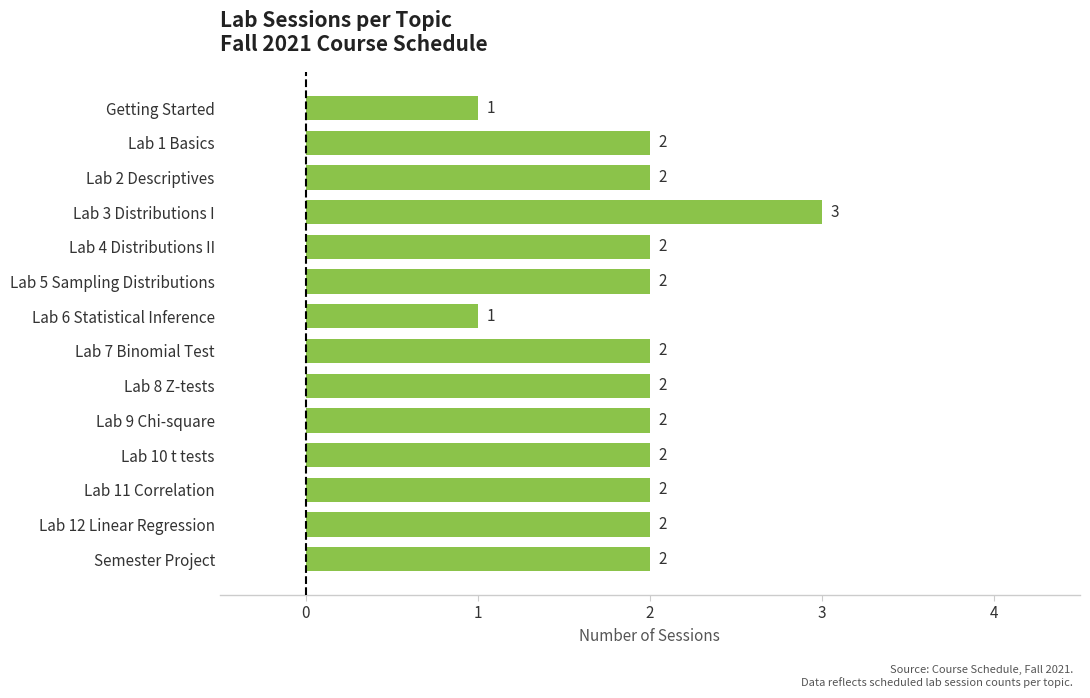

Count the values in the range 2 to 3.

12